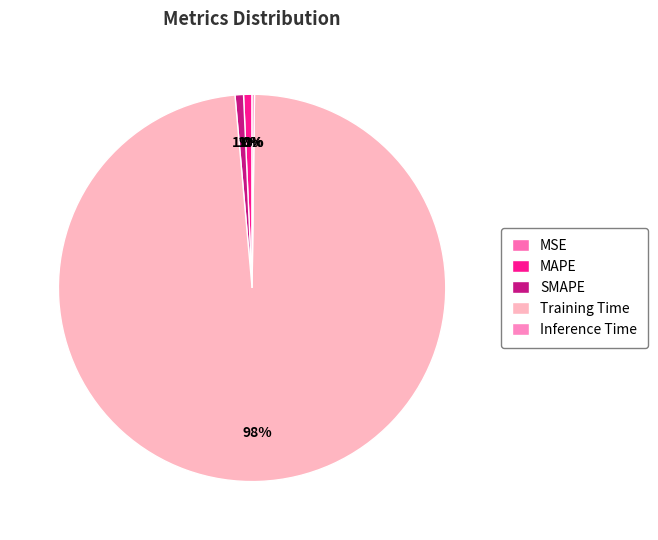

How many slices are in this pie chart?

5